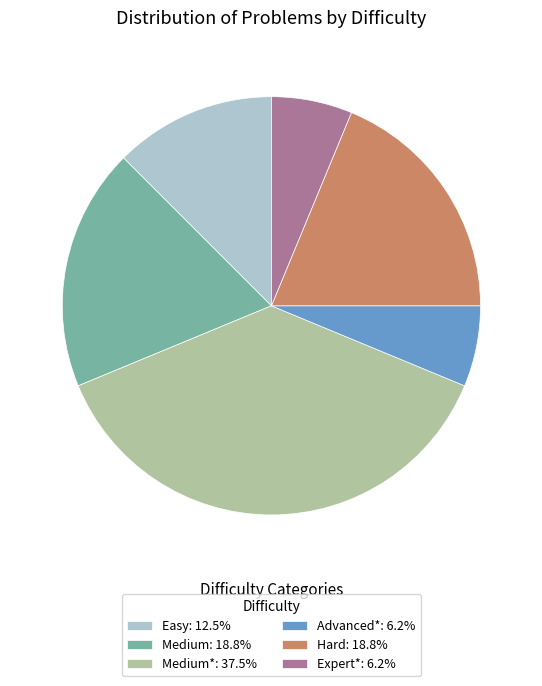

Is the sum of Hard: 18.8% and Easy: 12.5% greater than half?

No